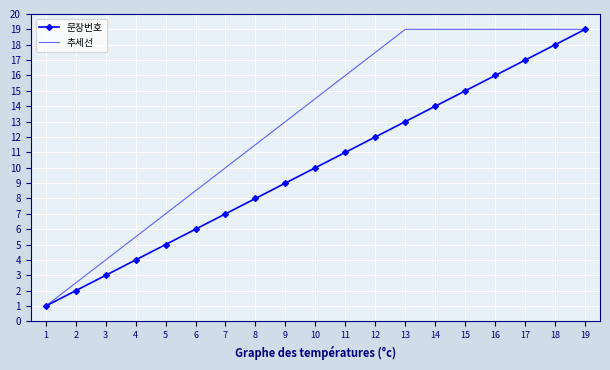

The 문장번호 series shows 3.0 at 14. True or false?

False